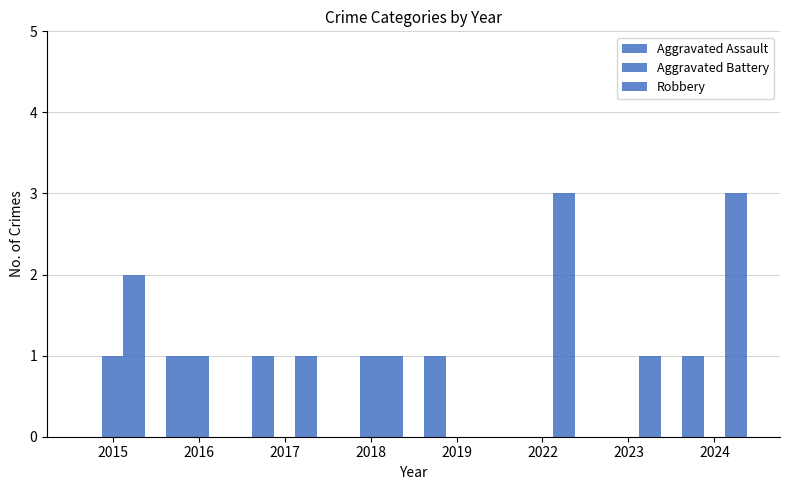

Does the chart contain stacked bars?

No